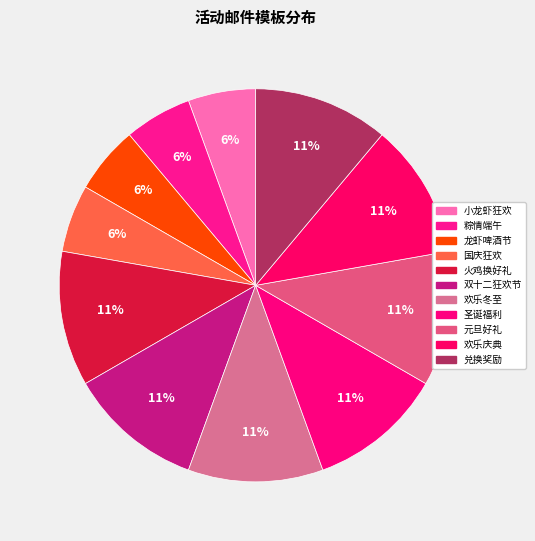

Count the number of slices in the pie.

11